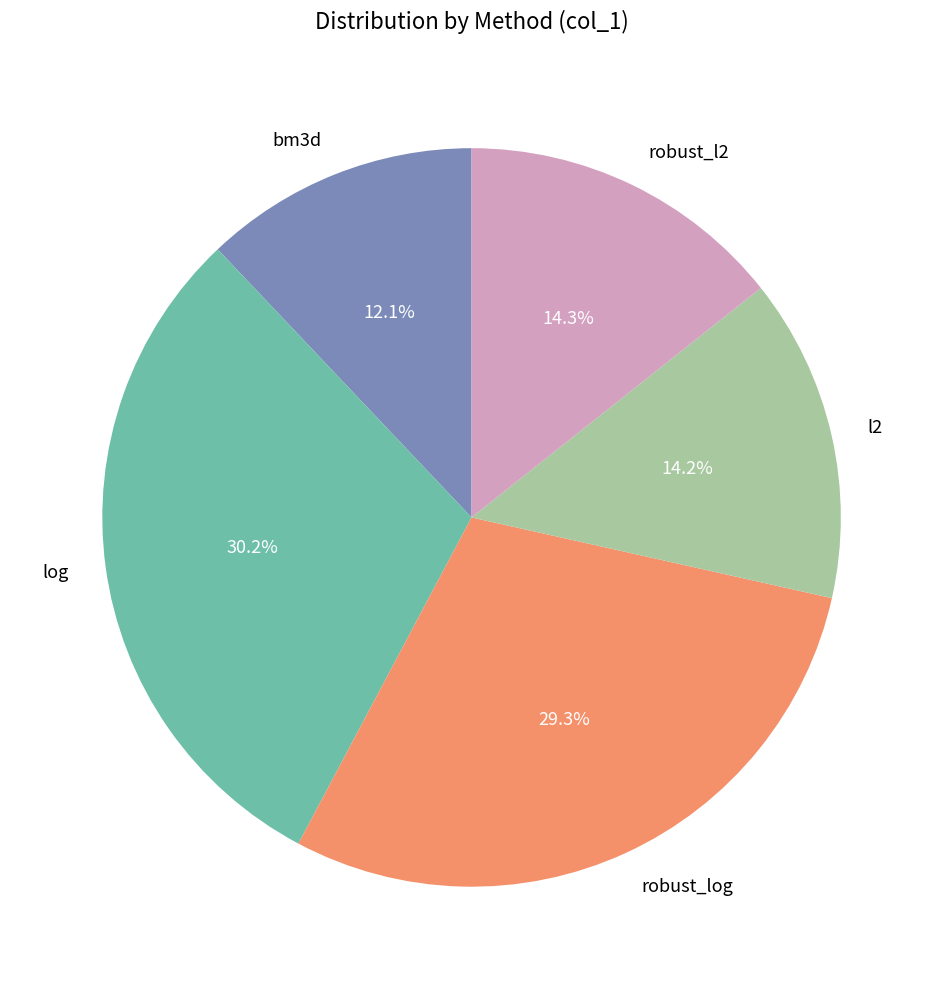

True or false: l2 accounts for 9% of the total.

False